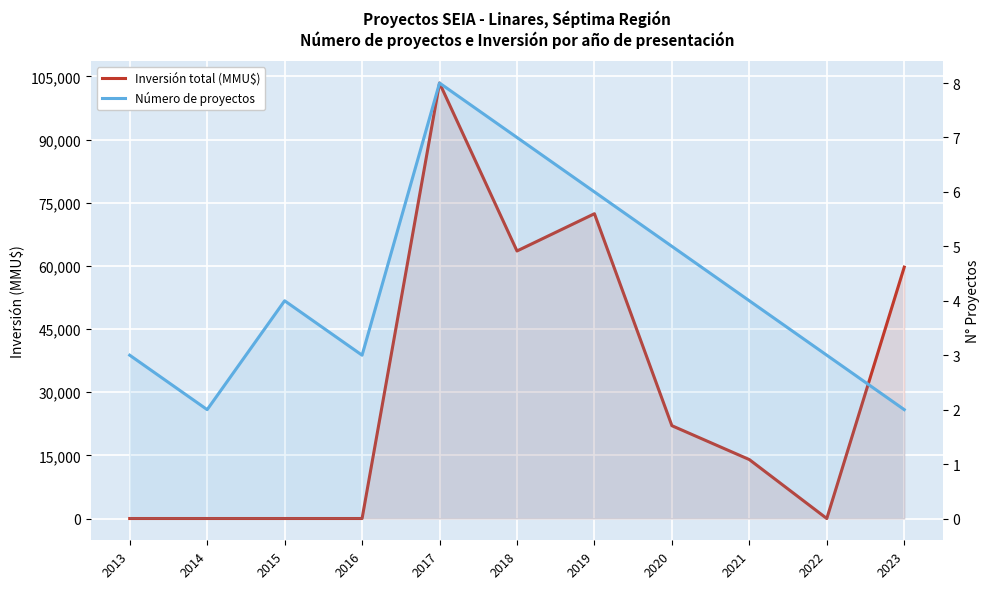

How many intersections are there between Inversión total (MMU$) and Número de proyectos?

3